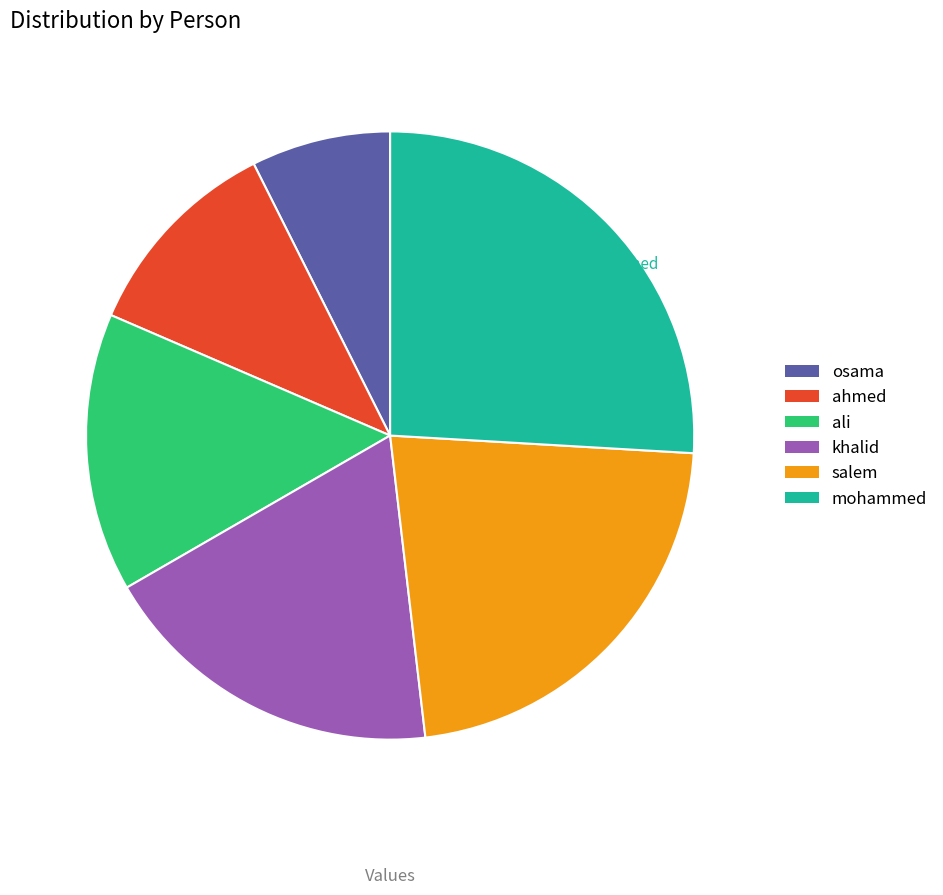

To the nearest percent, what percentage of the pie is mohammed?

26%